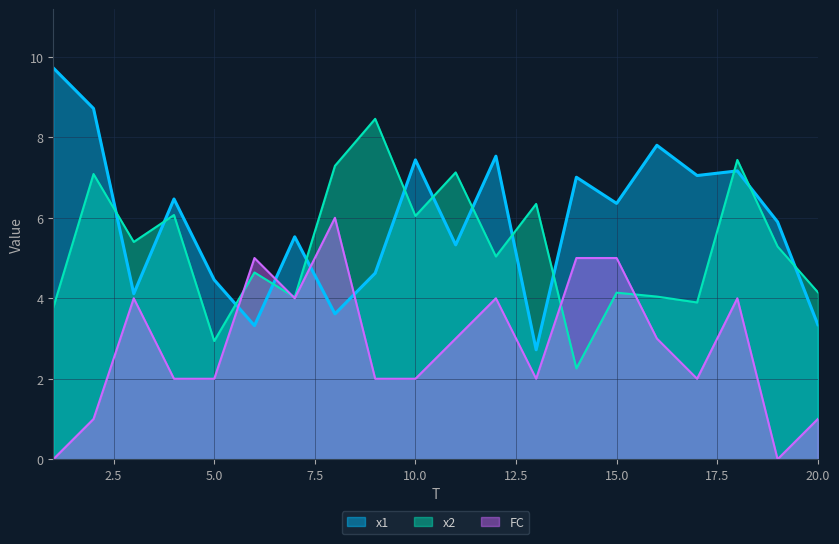

Which series has the widest spread of values?

x1